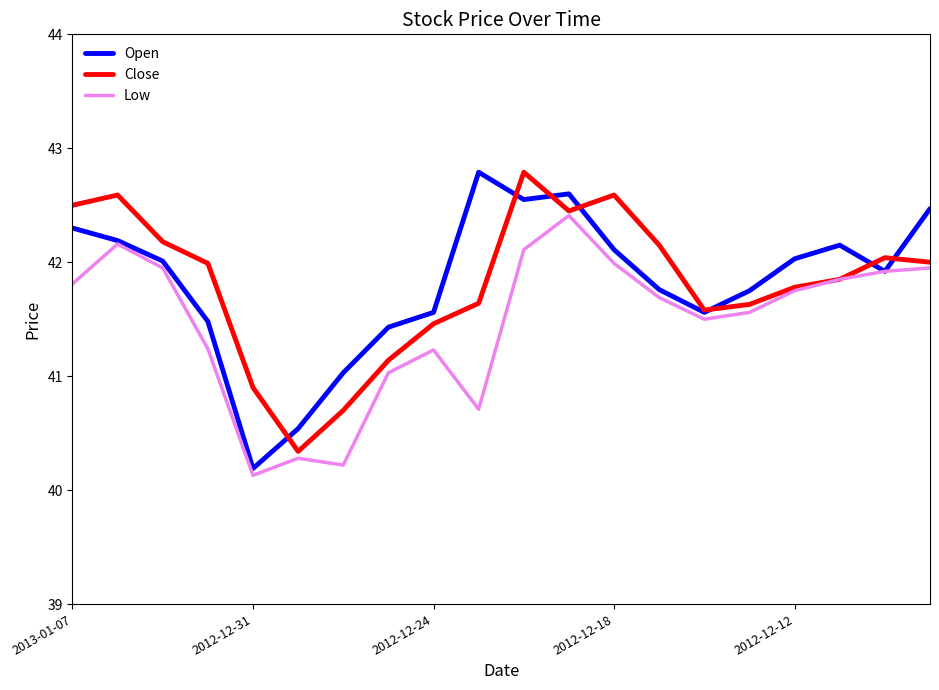

What is the maximum value for Open?

42.8